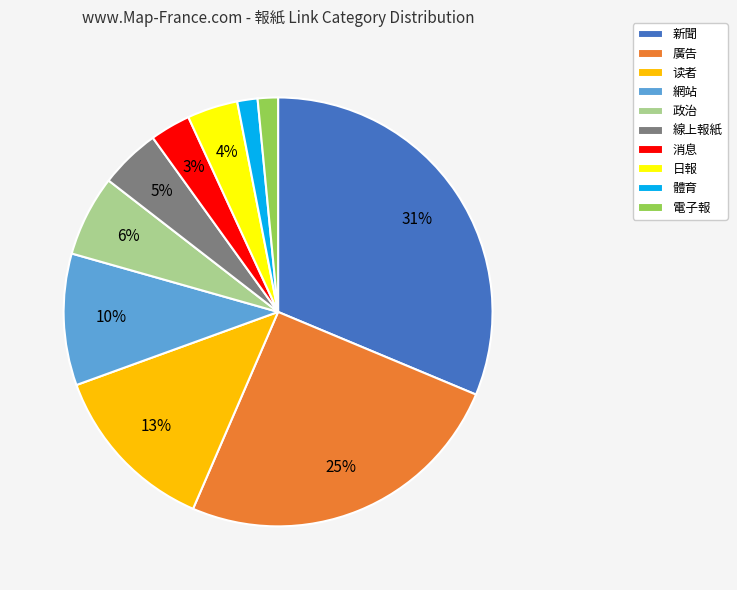

To the nearest percent, what portion does 網站 represent?

10%